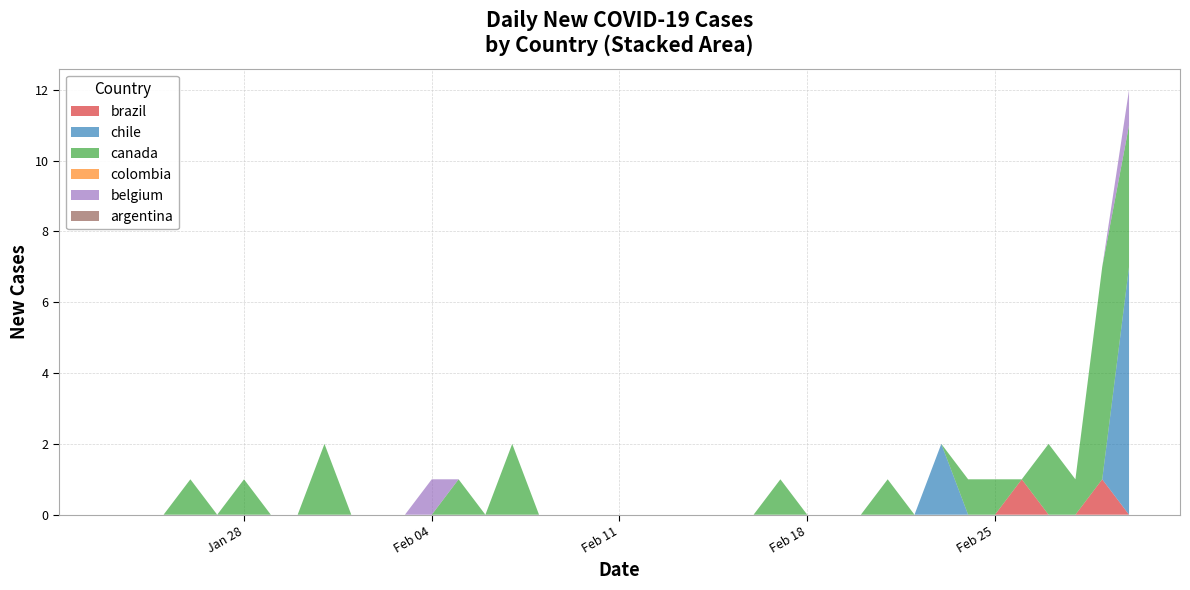

Reading right to left, extract all data points from this chart.

brazil: 0	1	0	0	1	0	0	0	0	0	0	0	0	0	0	0	0	0	0	0	0	0	0	0	0	0	0	0	0	0	0	0	0	0	0	0	0	0	0
chile: 7	0	0	0	0	0	0	2	0	0	0	0	0	0	0	0	0	0	0	0	0	0	0	0	0	0	0	0	0	0	0	0	0	0	0	0	0	0	0
canada: 4	6	1	2	0	1	1	0	0	1	0	0	0	1	0	0	0	0	0	0	0	0	0	2	0	1	0	0	0	0	2	0	0	1	0	1	0	0	0
colombia: 0	0	0	0	0	0	0	0	0	0	0	0	0	0	0	0	0	0	0	0	0	0	0	0	0	0	0	0	0	0	0	0	0	0	0	0	0	0	0
belgium: 1	0	0	0	0	0	0	0	0	0	0	0	0	0	0	0	0	0	0	0	0	0	0	0	0	0	1	0	0	0	0	0	0	0	0	0	0	0	0
argentina: 0	0	0	0	0	0	0	0	0	0	0	0	0	0	0	0	0	0	0	0	0	0	0	0	0	0	0	0	0	0	0	0	0	0	0	0	0	0	0